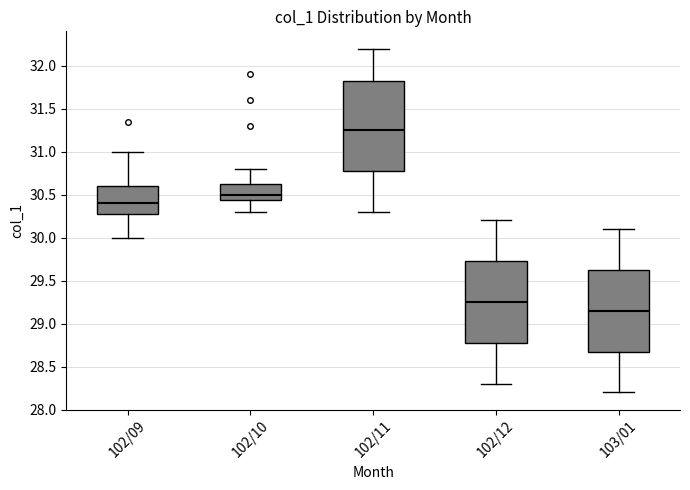

Comparing the boxes themselves (not the whiskers), which one is the tallest?

102/11